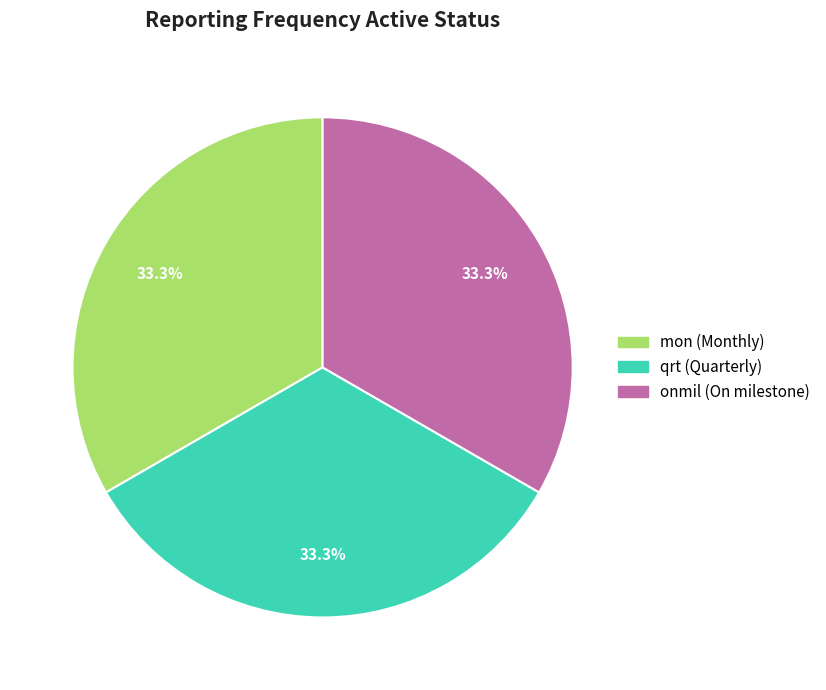

Does any single category account for the majority?

No